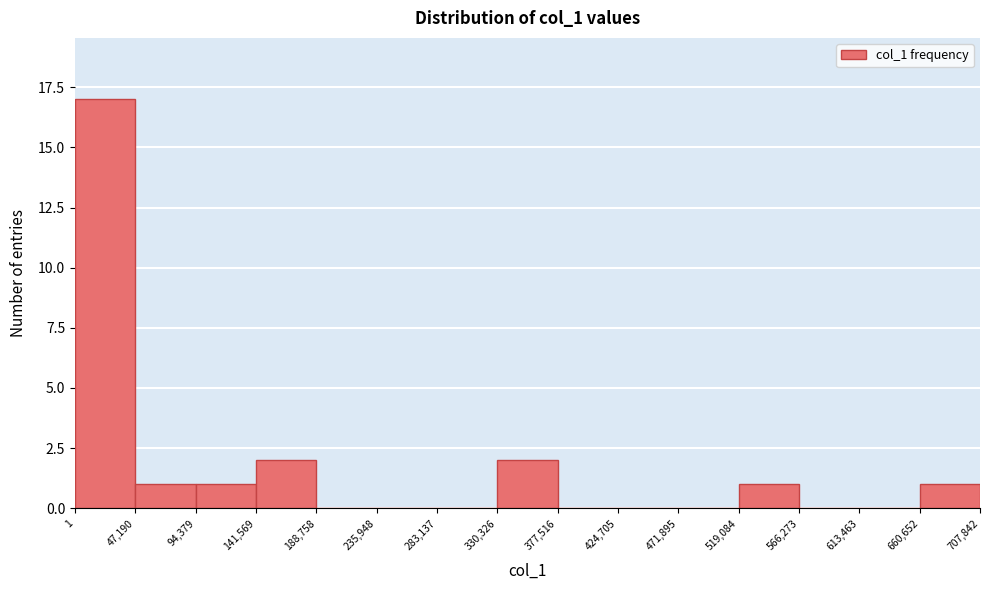

Reading left to right, transcribe this chart: for each bar, give the range it covers on the x-axis and its height. The values are not printed on the chart, so give them approximately, as read against the axis.

1 to 47,190: 17
47,190 to 94,379: 1
94,379 to 141,569: 1
141,569 to 188,758: 2
188,758 to 235,948: 0
235,948 to 283,137: 0
283,137 to 330,326: 0
330,326 to 377,516: 2
377,516 to 424,705: 0
424,705 to 471,895: 0
471,895 to 519,084: 0
519,084 to 566,273: 1
566,273 to 613,463: 0
613,463 to 660,652: 0
660,652 to 707,842: 1